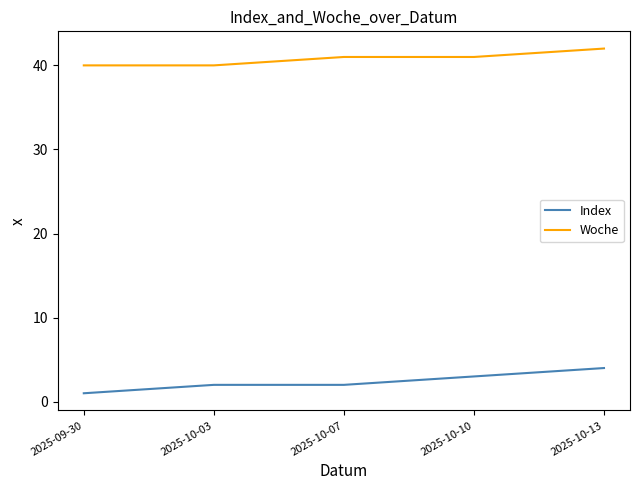

What is the difference between the Woche values at 2025-10-03 and 2025-10-07?

1